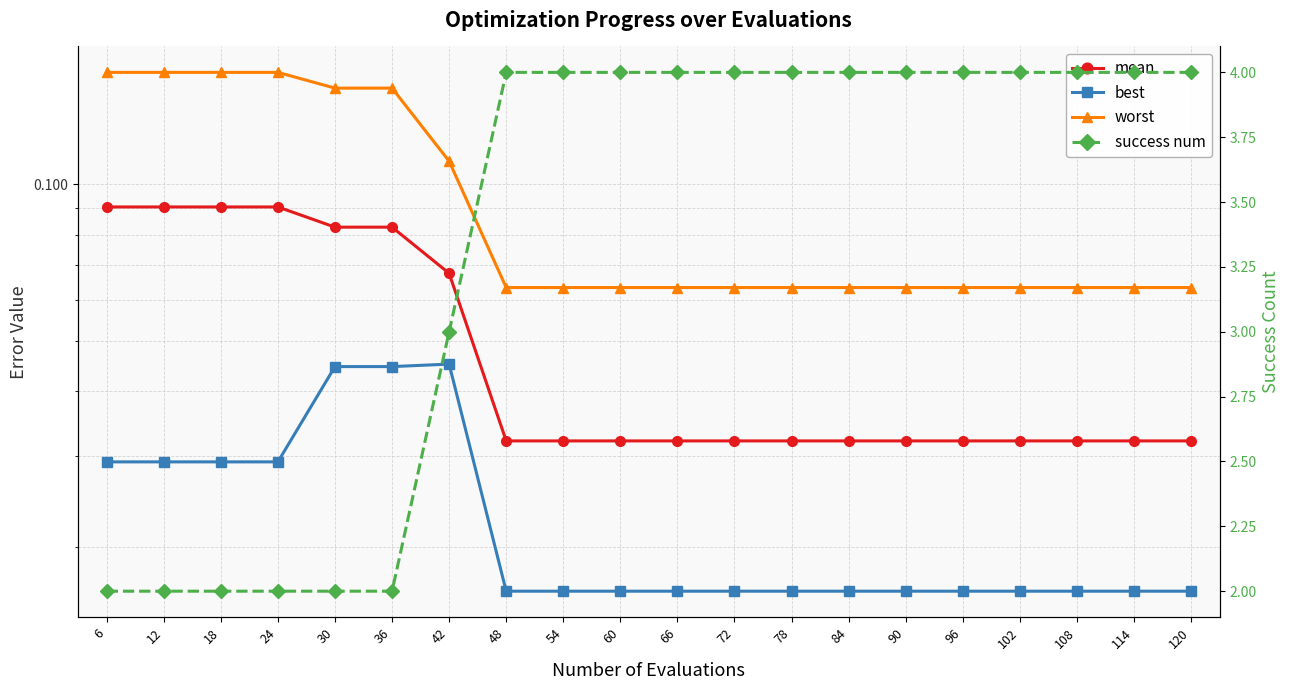

Which label corresponds to the smallest value in the chart?

48